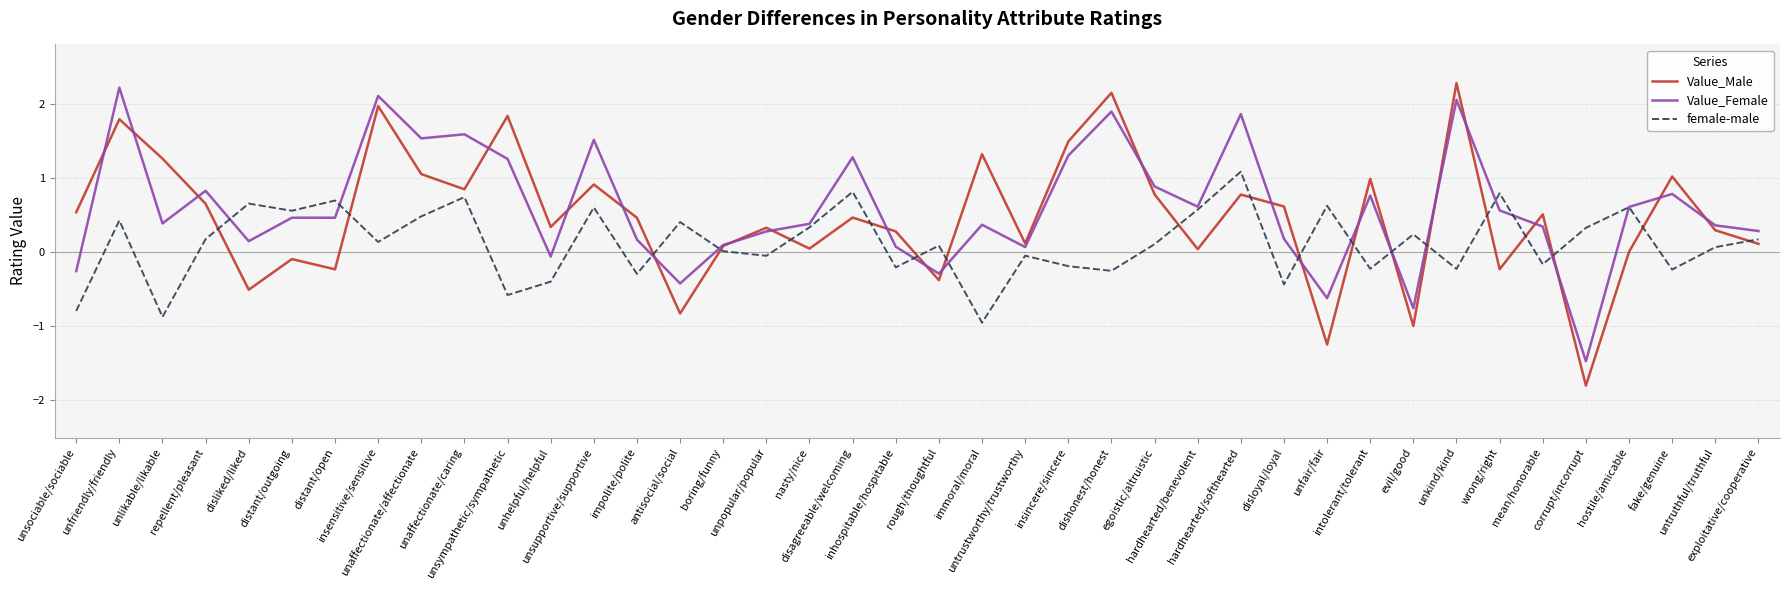

At how many categories does at least one series exceed 0?

40